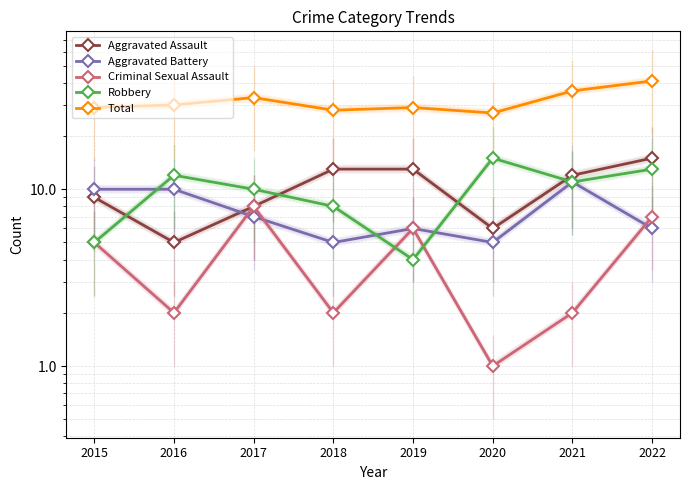

Reading left to right, what are all the values shown in this chart?

Aggravated Assault: 2015=9	2016=5	2017=8	2018=13	2019=13	2020=6	2021=12	2022=15
Aggravated Battery: 2015=10	2016=10	2017=7	2018=5	2019=6	2020=5	2021=11	2022=6
Criminal Sexual Assault: 2015=5	2016=2	2017=8	2018=2	2019=6	2020=1	2021=2	2022=7
Robbery: 2015=5	2016=12	2017=10	2018=8	2019=4	2020=15	2021=11	2022=13
Total: 2015=29	2016=30	2017=33	2018=28	2019=29	2020=27	2021=36	2022=41